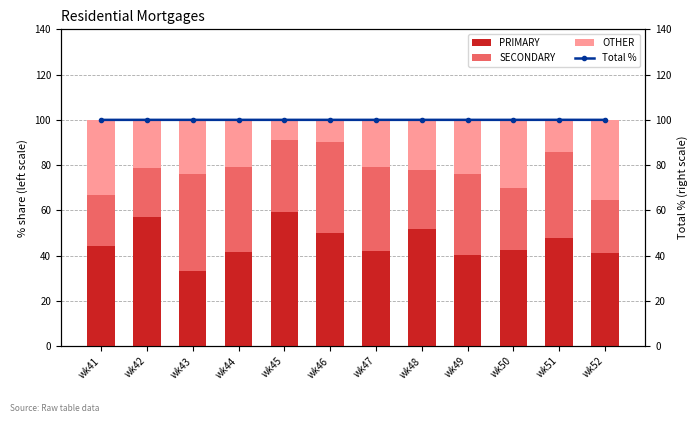

Reading right to left, list all the values displayed in this chart.

PRIMARY: 41.2	47.6	42.5	40.5	51.9	42.1	50.0	59.1	41.7	33.3	57.1	44.4
SECONDARY: 23.5	38.1	27.5	35.7	25.9	36.8	40.0	31.8	37.5	42.9	21.4	22.2
OTHER: 35.3	14.3	30.0	23.8	22.2	21.0	10.0	9.1	20.8	23.8	21.4	33.3
Total %: 100.0	100.0	100.0	100.0	100.0	100.0	100.0	100.0	100.0	100.0	100.0	100.0